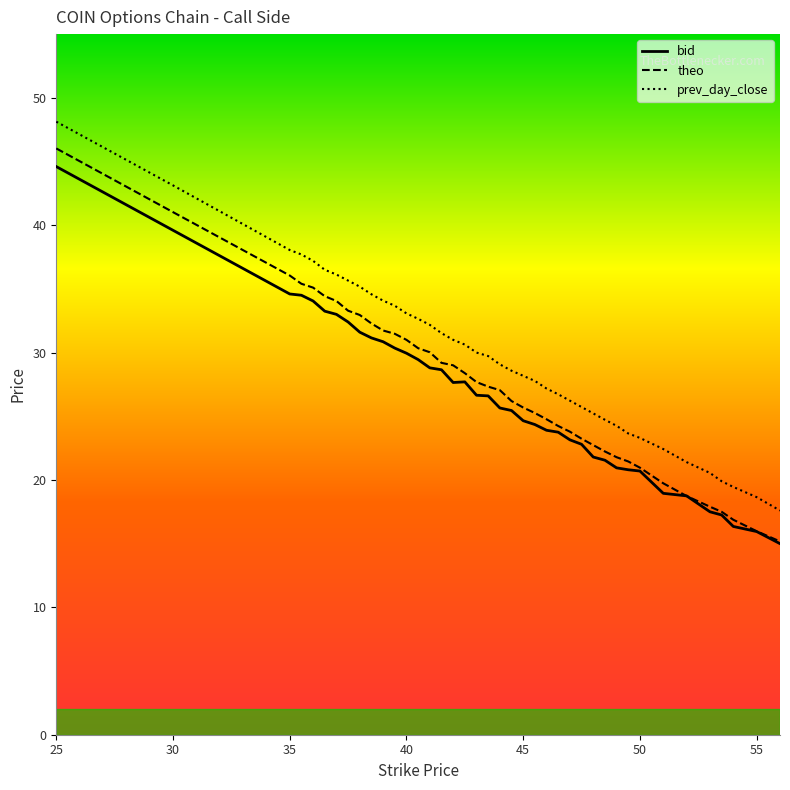

True or false: prev_day_close has more than 2 interior local peaks.

False